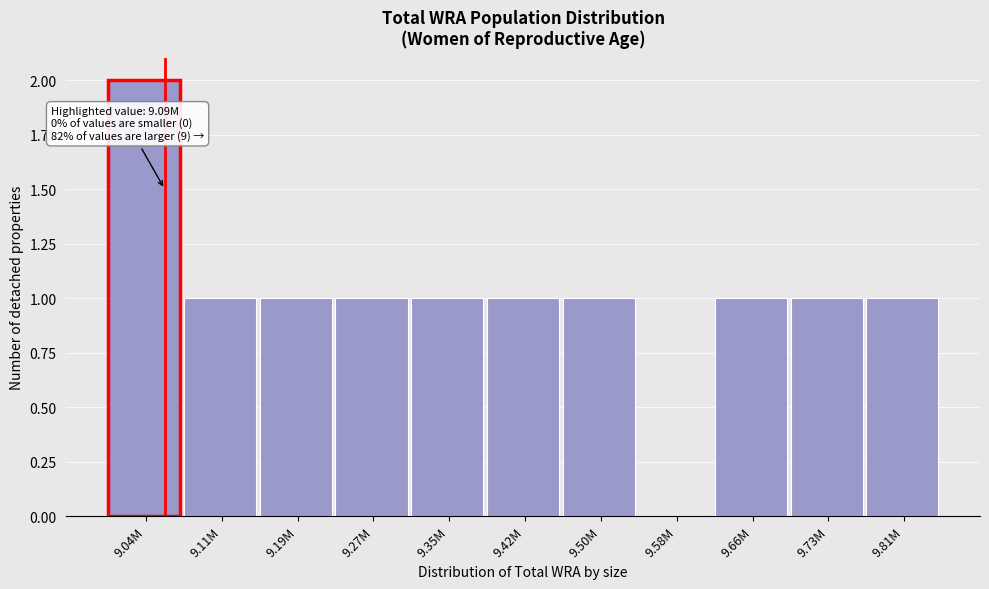

Reading left to right, transcribe all the data shown in this chart.

9.04M=2	9.11M=1	9.19M=1	9.27M=1	9.35M=1	9.42M=1	9.50M=1	9.58M=0	9.66M=1	9.73M=1	9.81M=1